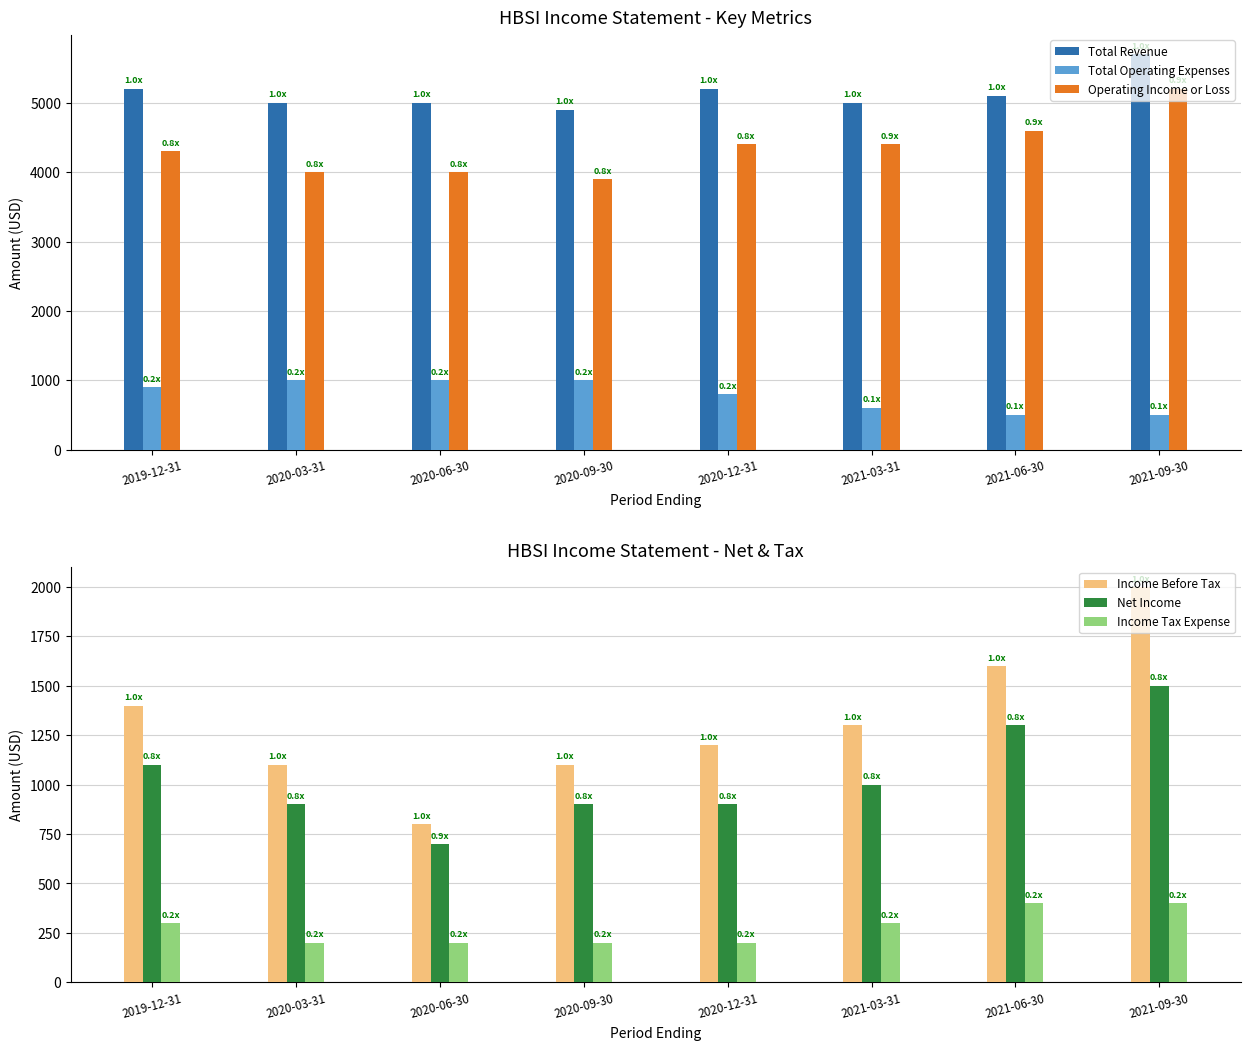

How many data points in Income Before Tax are less than 1300?

4